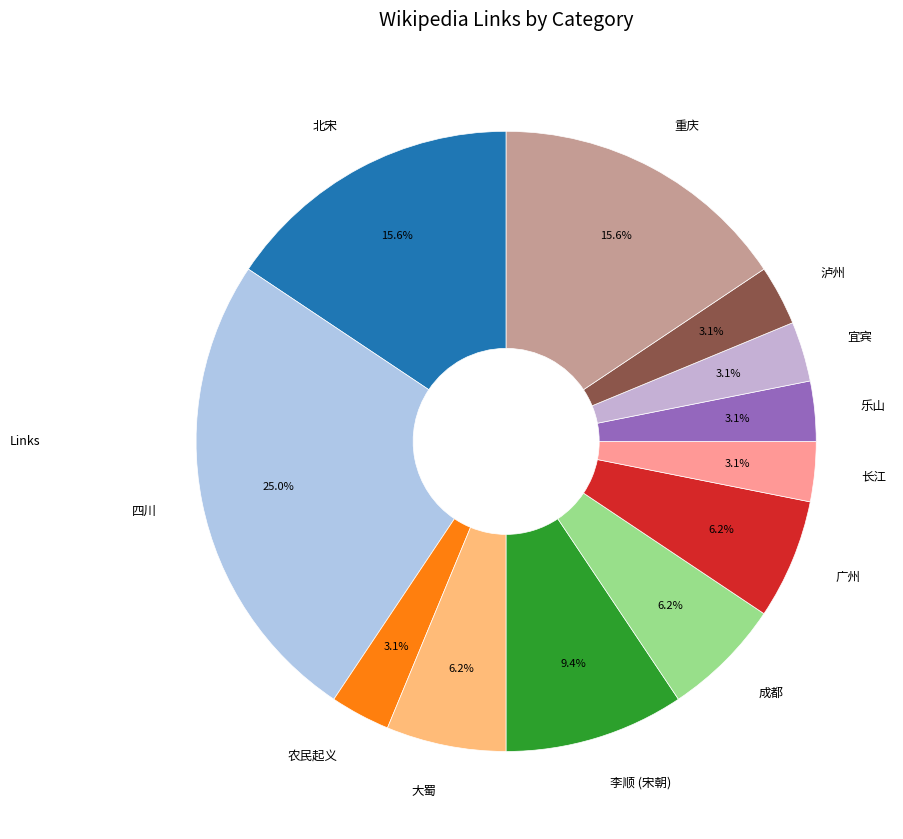

Count the number of slices in the pie.

12